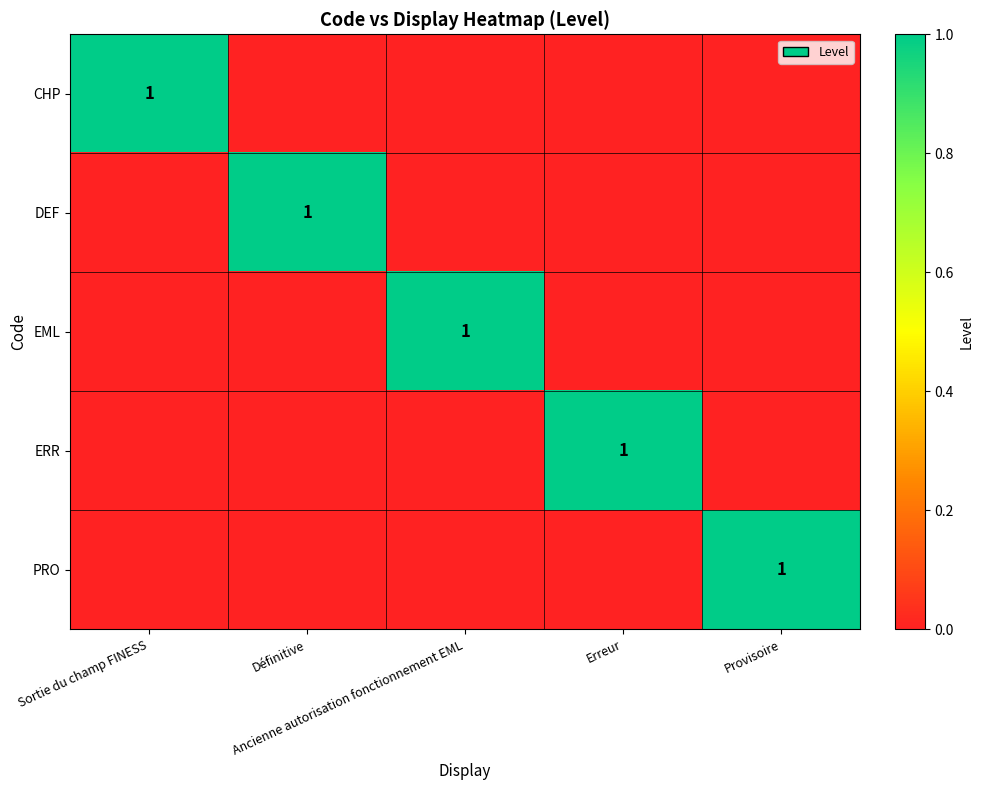

How many values in the PRO series exceed 0?

1